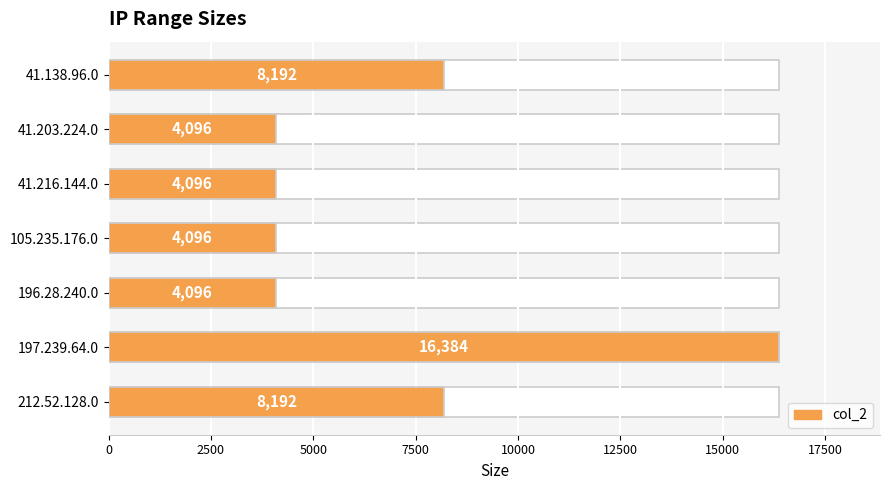

What is the value of the 2nd bar from the left?

4096